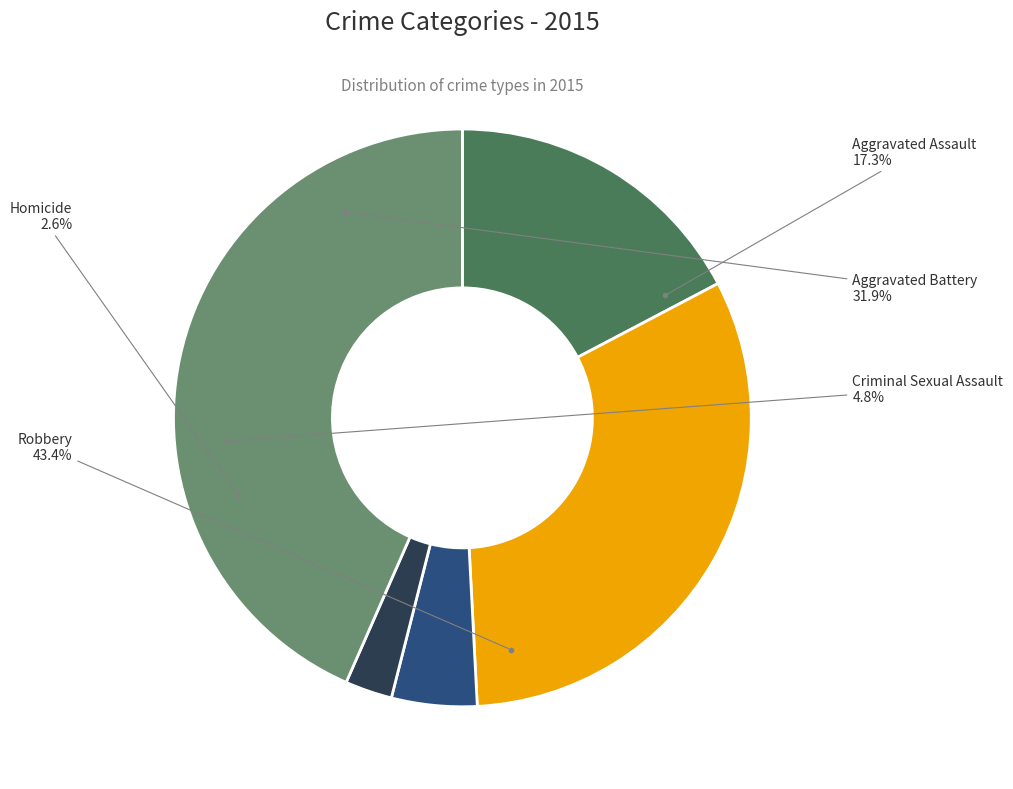

Does Aggravated Assault represent more than half of the total?

No